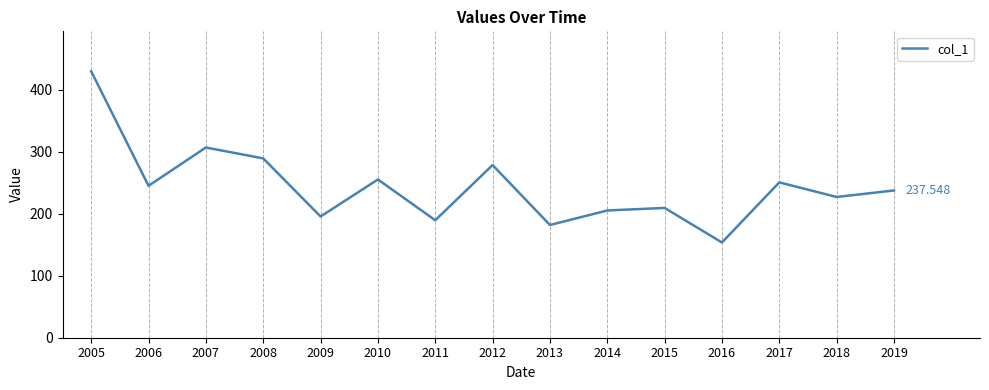

List the labels in order of value, largest first.

2005, 2007, 2008, 2012, 2010, 2017, 2006, 2019, 2018, 2015, 2014, 2009, 2011, 2013, 2016